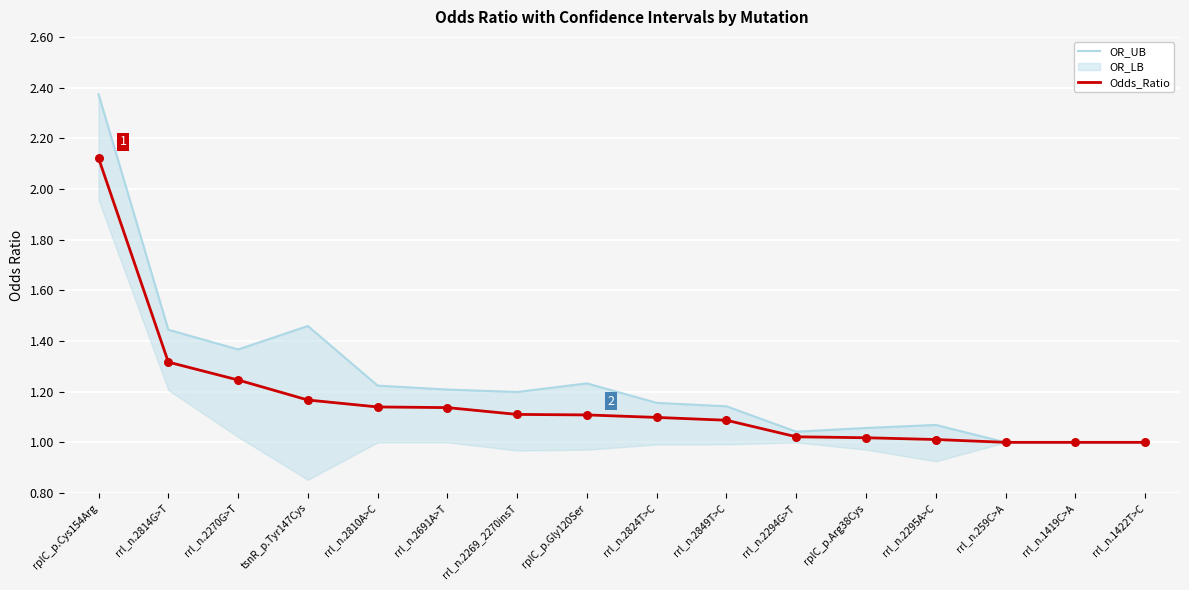

At which label does Odds_Ratio reach its peak?

rplC_p.Cys154Arg